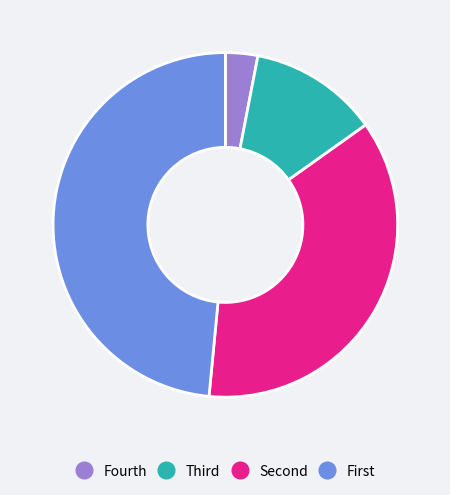

Is there any slice that represents more than half of the pie?

No